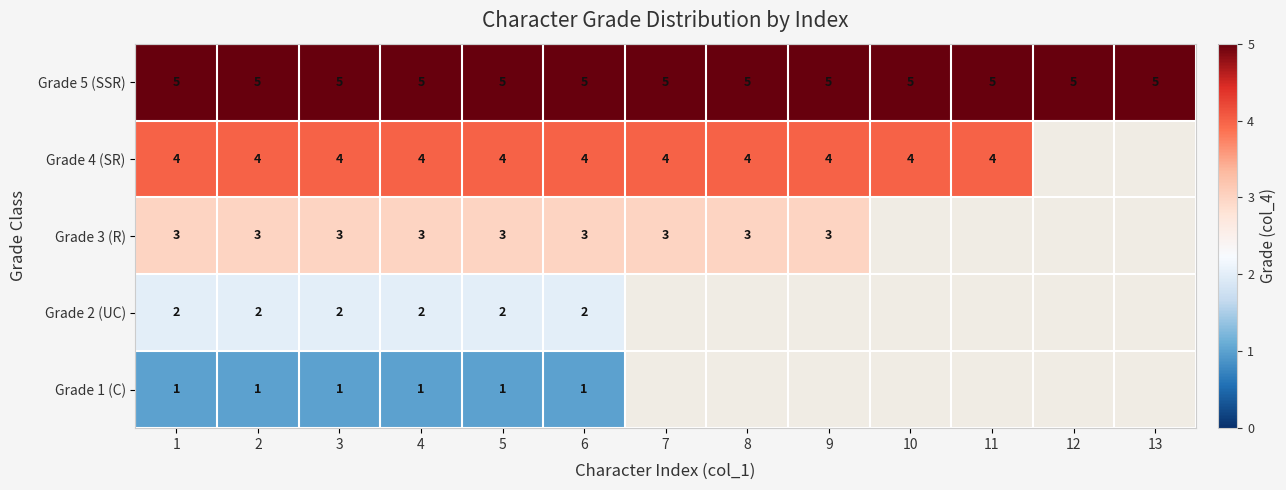

What is the average value of the Grade 5 (SSR) series?

5